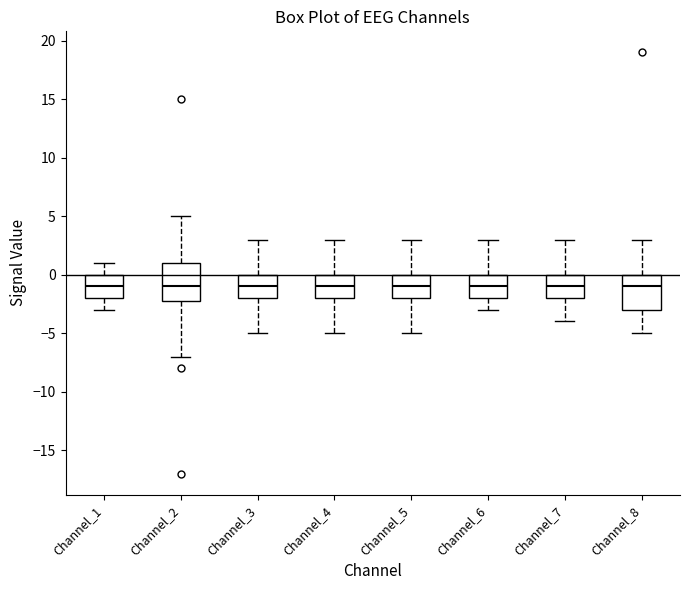

Reading left to right, read every box against the y-axis: the position of its median line, the range the box covers, and the ends of its whiskers. The values are not printed on the chart, so give them approximately, as read against the axis.

Channel_1: median -1, box -2 to 0, whiskers -3 to 1
Channel_2: median -1, box -2 to 1, whiskers -7 to 5
Channel_3: median -1, box -2 to 0, whiskers -5 to 3
Channel_4: median -1, box -2 to 0, whiskers -5 to 3
Channel_5: median -1, box -2 to 0, whiskers -5 to 3
Channel_6: median -1, box -2 to 0, whiskers -3 to 3
Channel_7: median -1, box -2 to 0, whiskers -4 to 3
Channel_8: median -1, box -3 to 0, whiskers -5 to 3